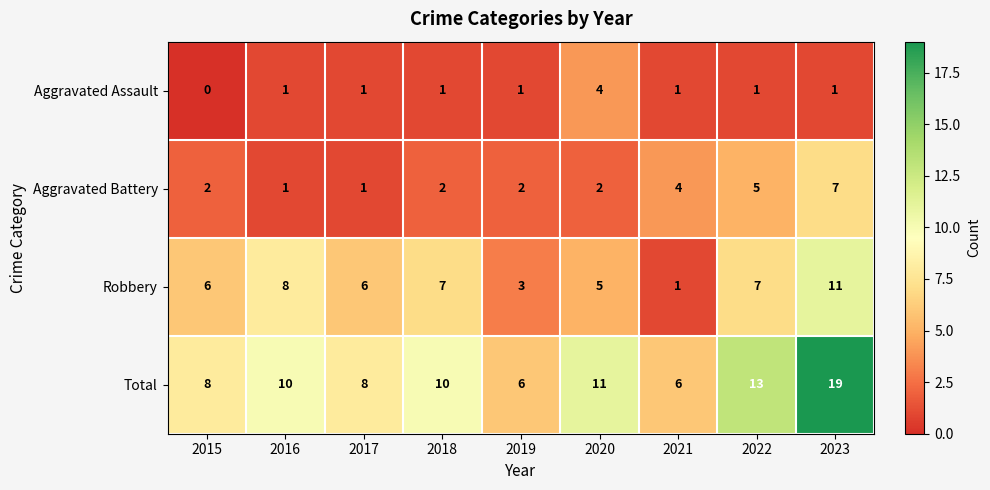

Which series has the largest range (max minus min)?

Total